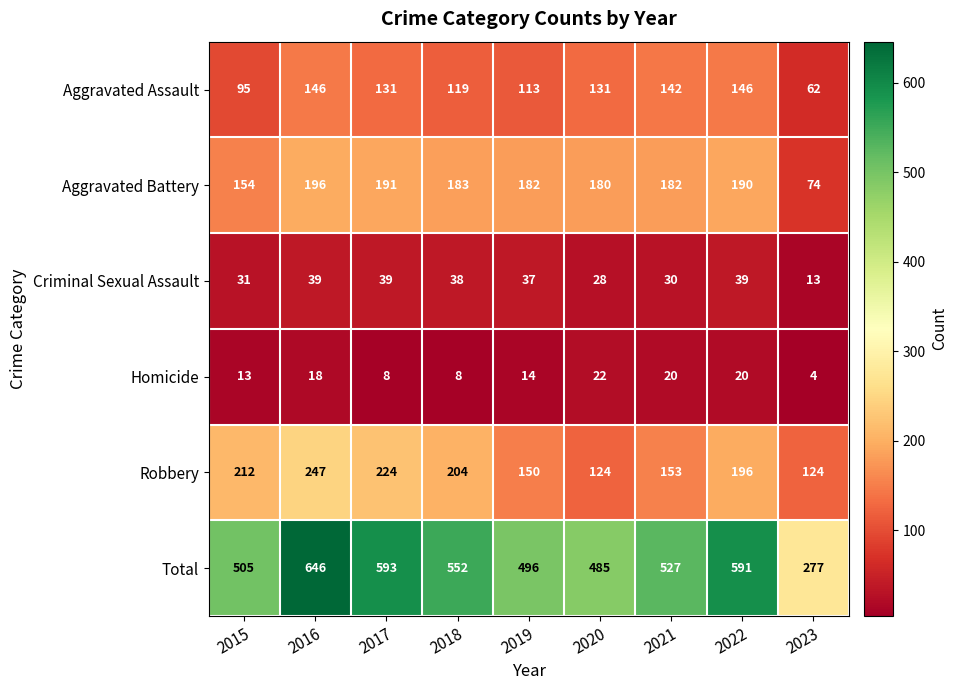

Which category has the highest value across all series?

2016